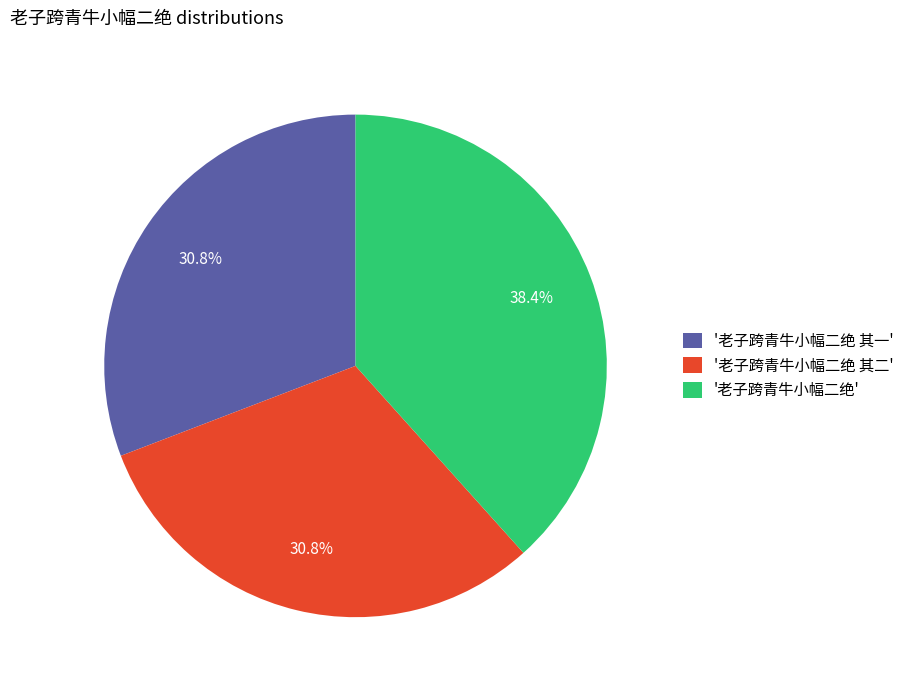

What percentage do '老子跨青牛小幅二绝 其一' and '老子跨青牛小幅二绝 其二' together represent?

61.6%